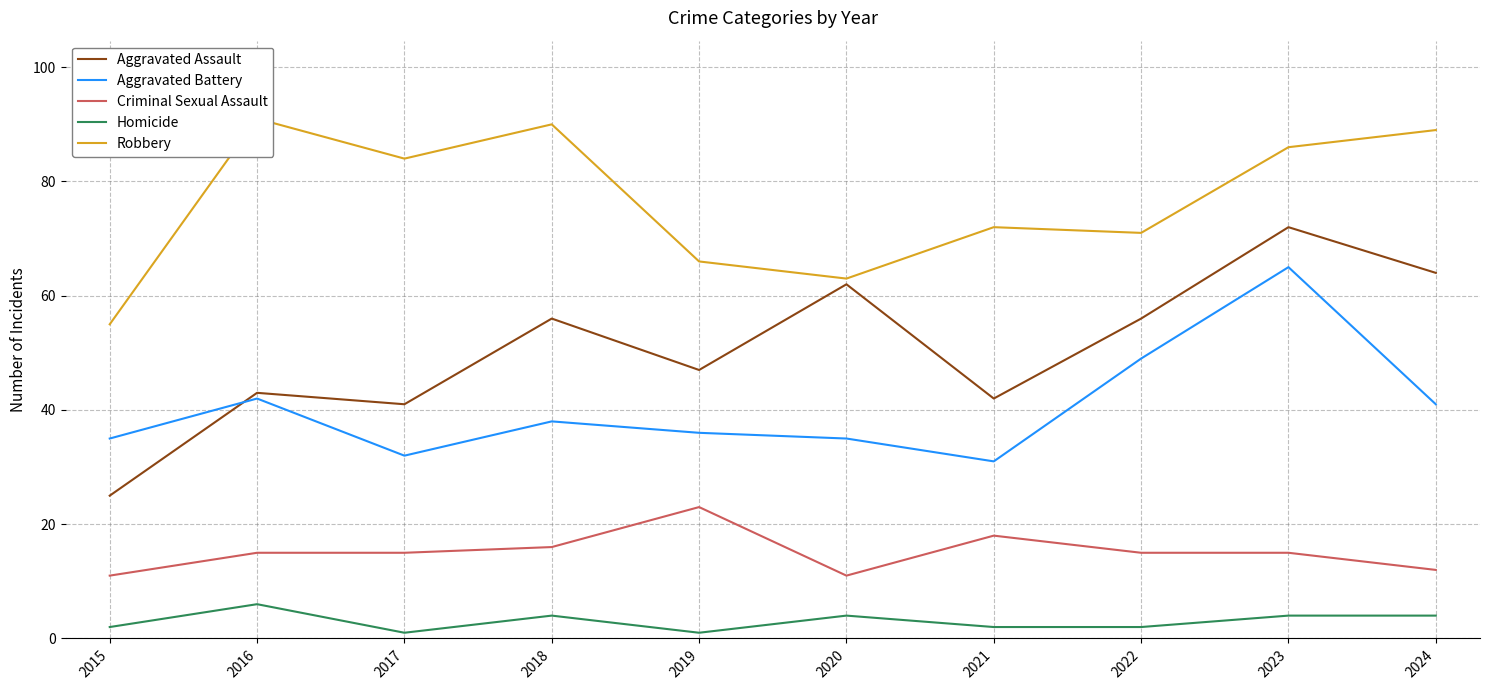

At which label does Homicide first exceed 4?

2016